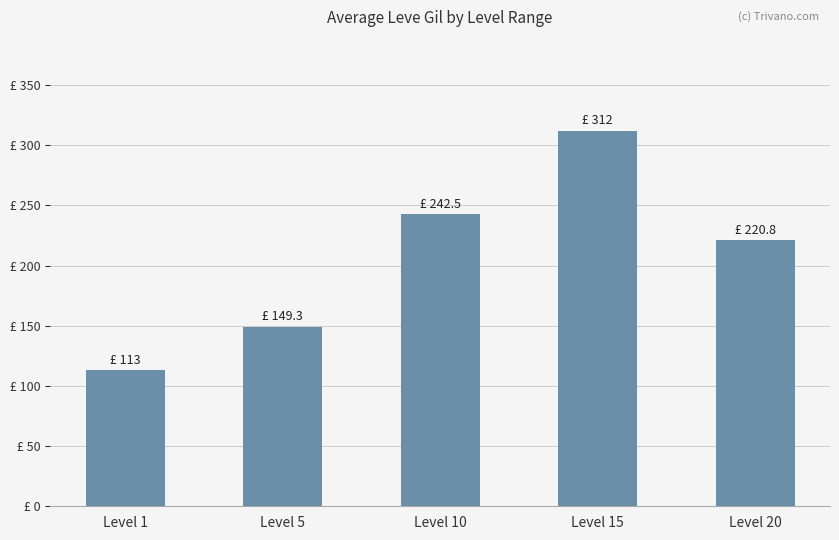

Are the bars horizontal?

No